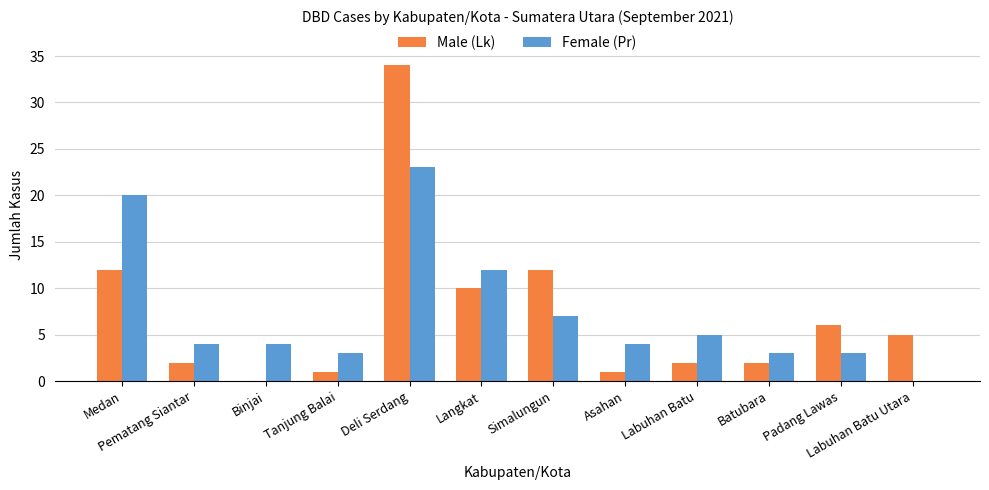

Is the value of Male (Lk) at Padang Lawas greater than the value of Female (Pr) at Padang Lawas?

Yes